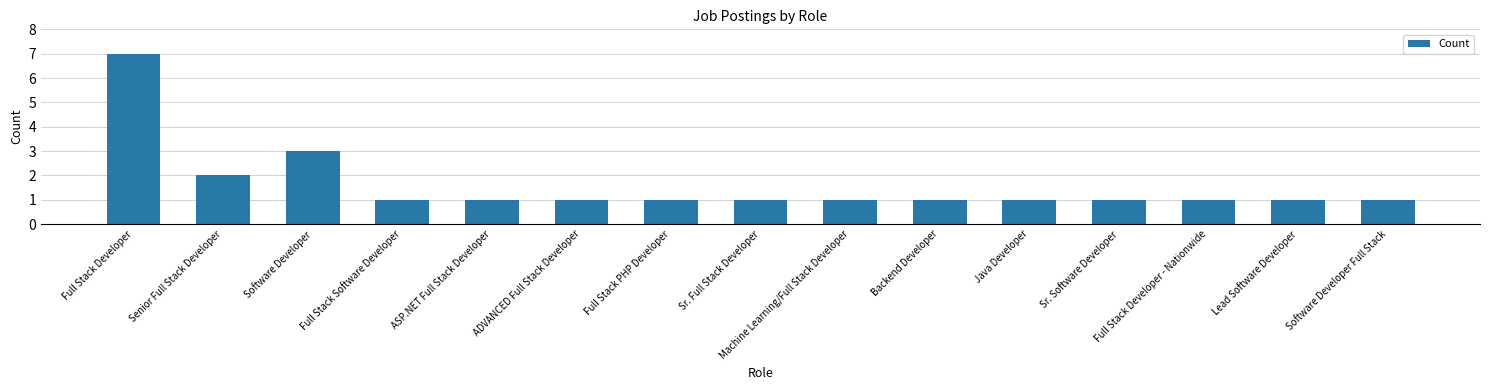

The value at Sr. Software Developer is 1. True or false?

True